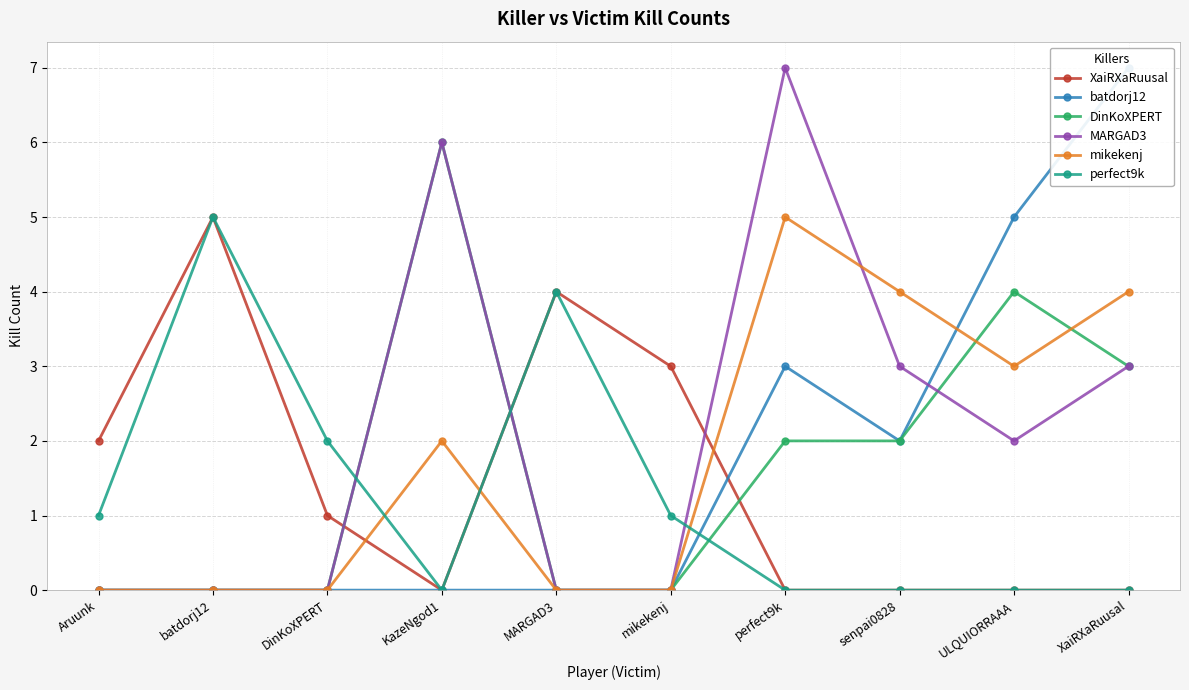

The value of batdorj12 at ULQUIORRAAA is 5. True or false?

True